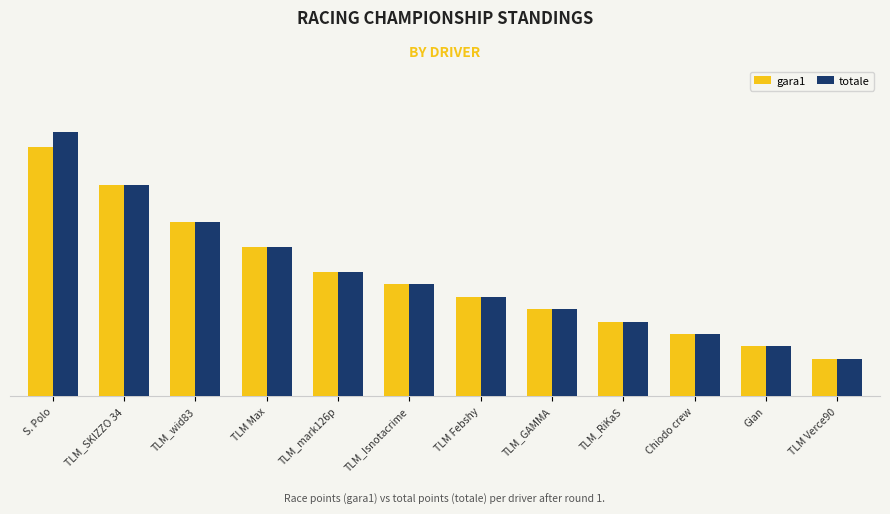

Rank the series by their maximum value, from lowest to highest.

gara1, totale